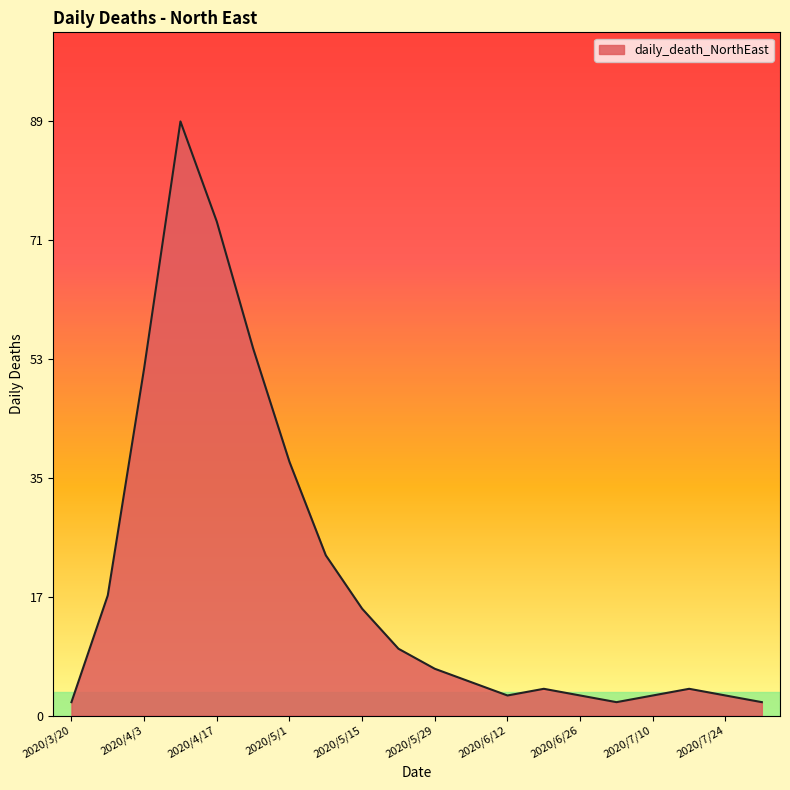

What is the difference between the maximum and minimum values?

87